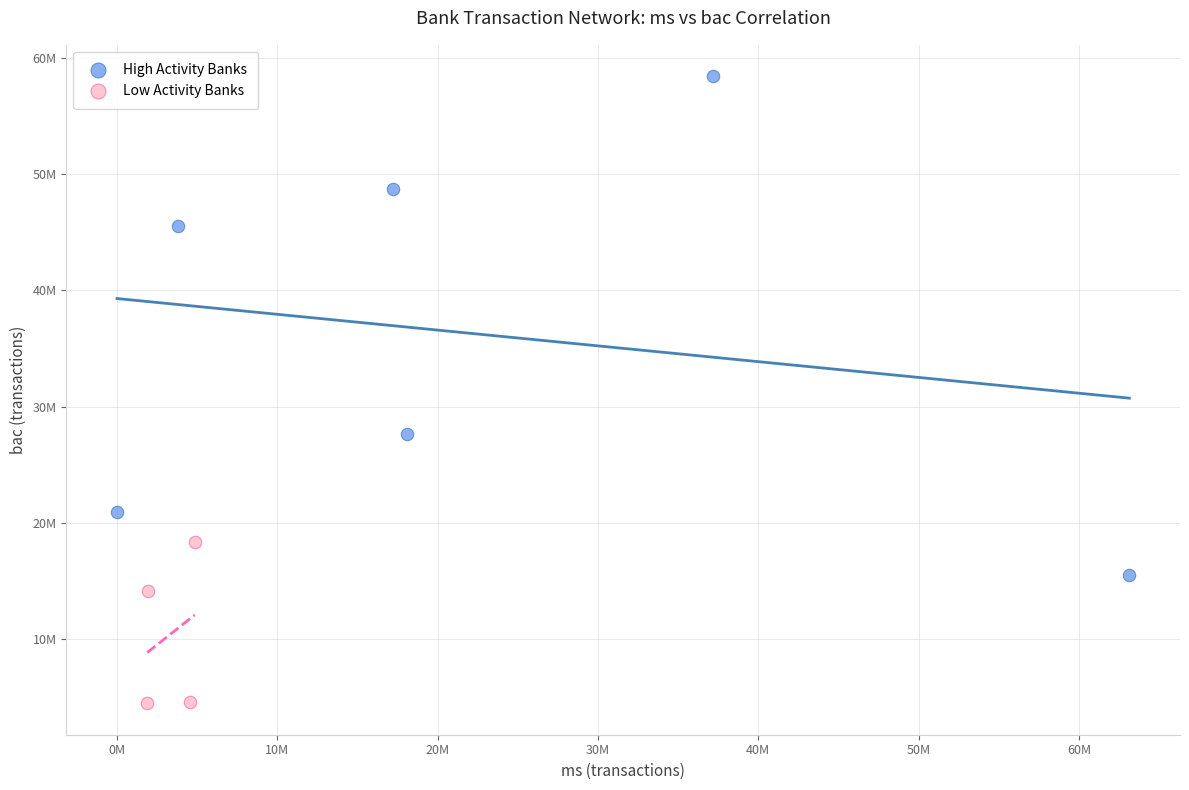

Which series reaches the maximum Y coordinate?

High Activity Banks